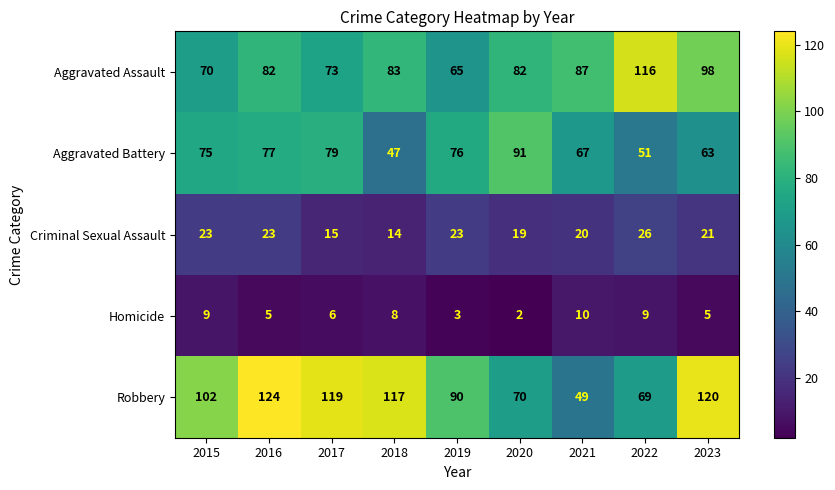

What is the difference between the highest and lowest values at 2023?

115